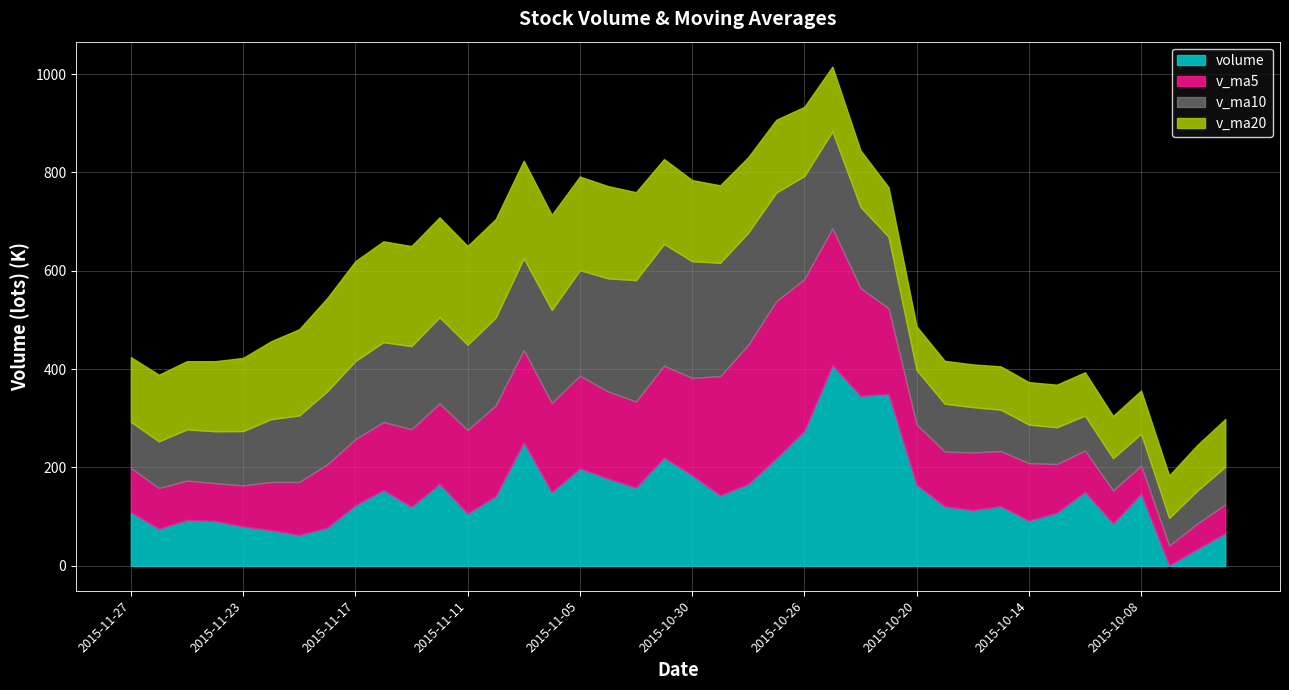

List the series in order of their peak value, highest first.

volume, v_ma5, v_ma10, v_ma20